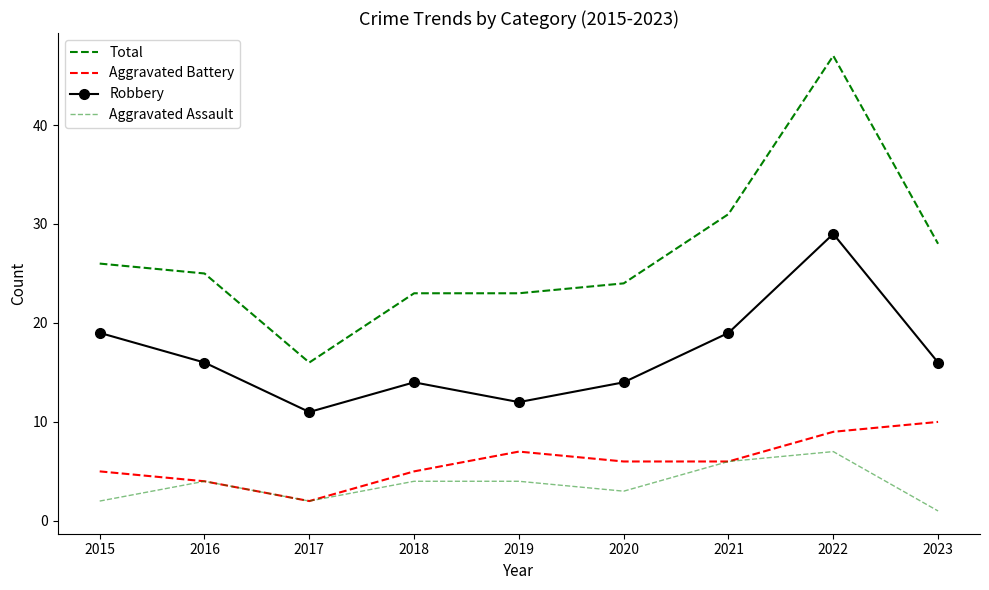

How many series are shown in this chart?

4